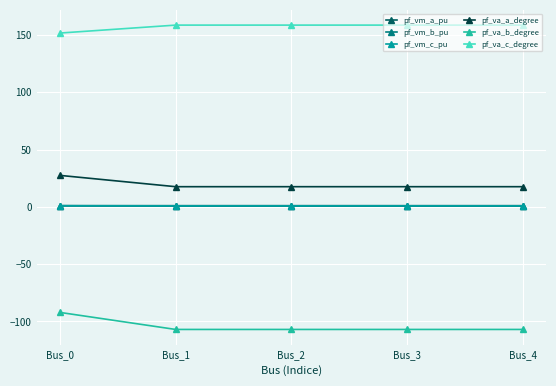

What is the smallest value displayed?

-107.0